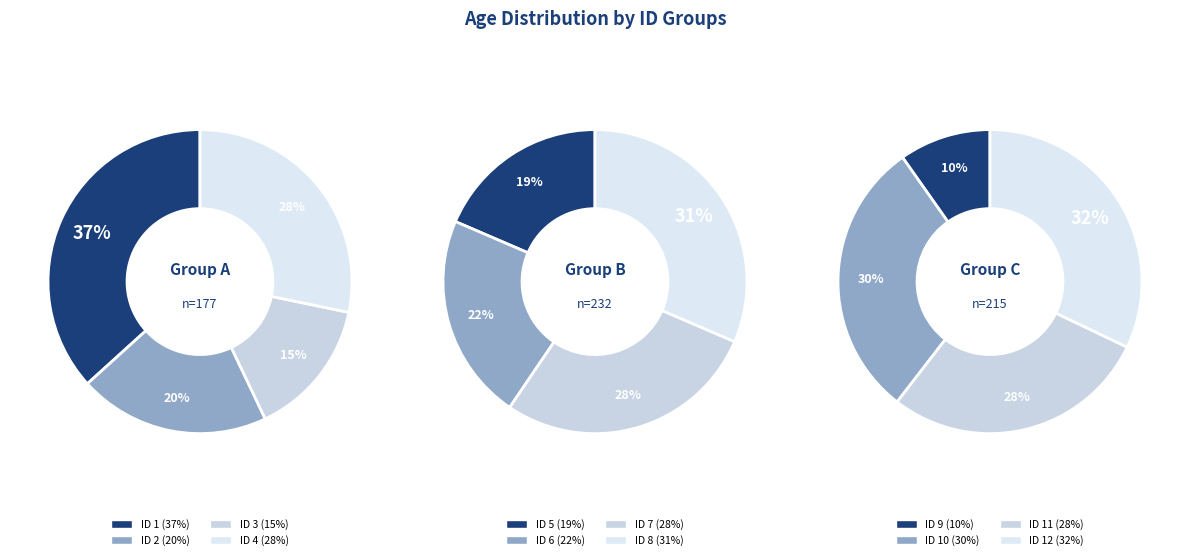

Is there any slice that represents more than half of the pie?

No